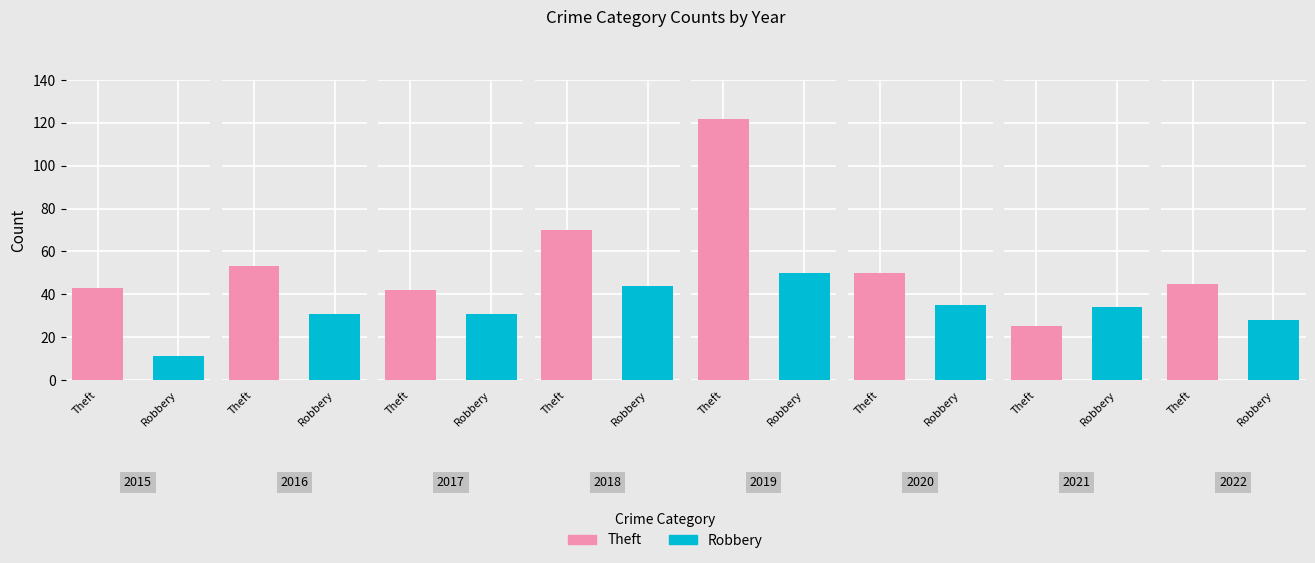

Where does the Robbery series first go above 34?

2018